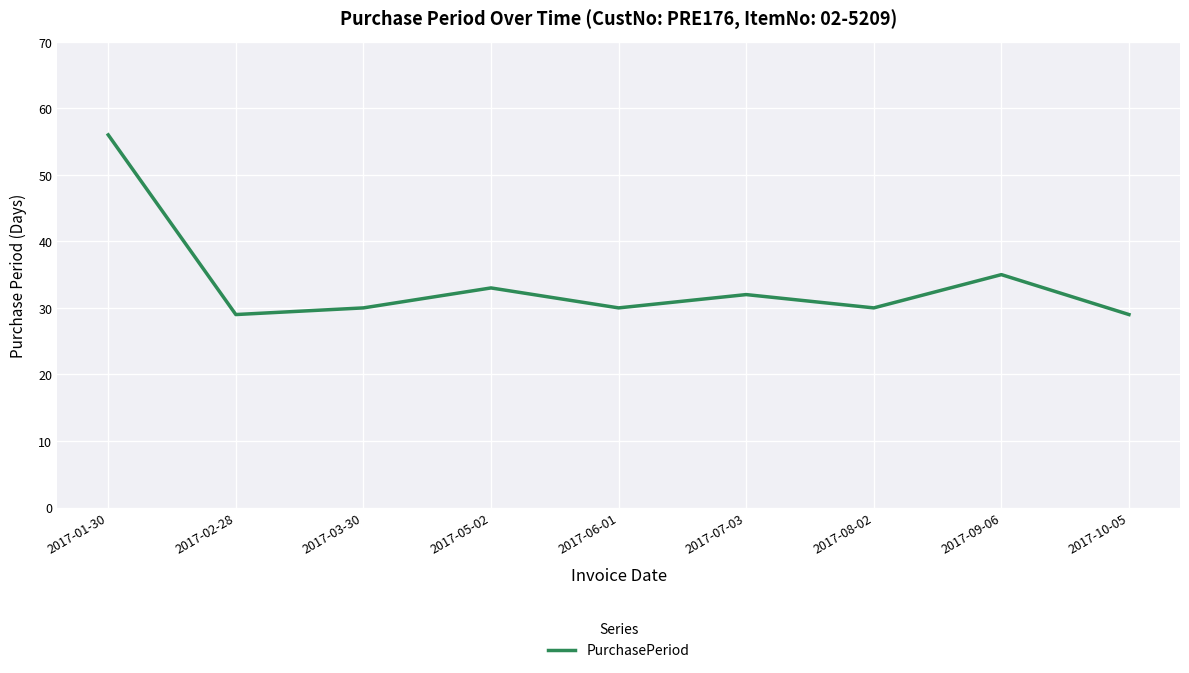

What is the minimum value shown in the chart?

29